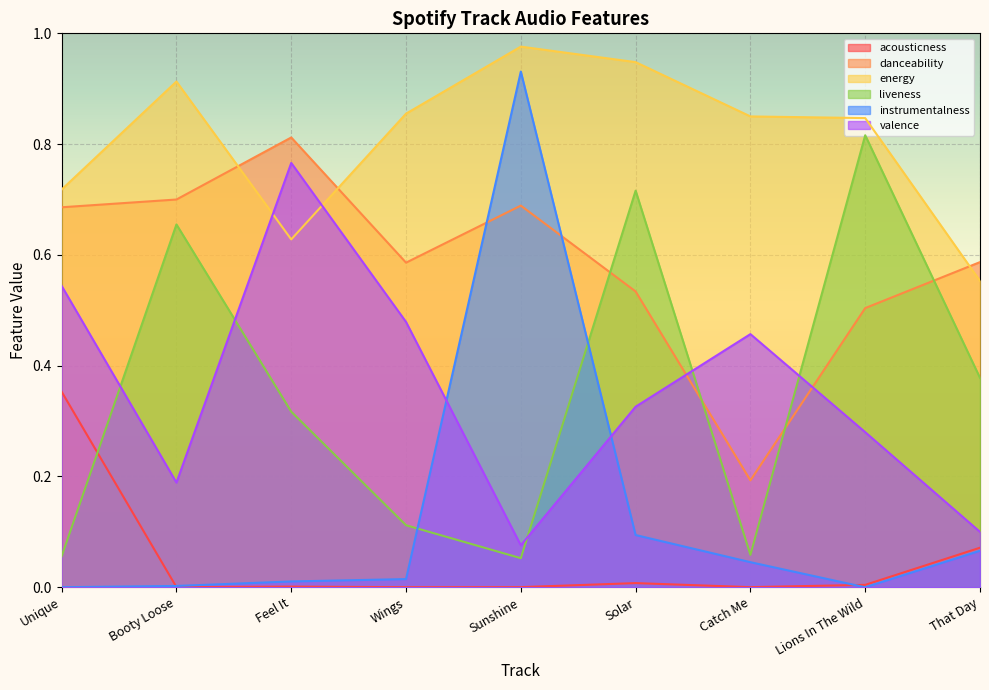

How many times do acousticness and liveness cross each other?

1